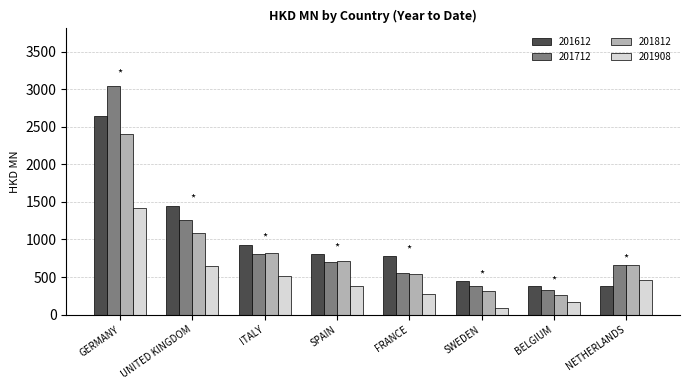

At which label does 201812 reach its peak?

GERMANY